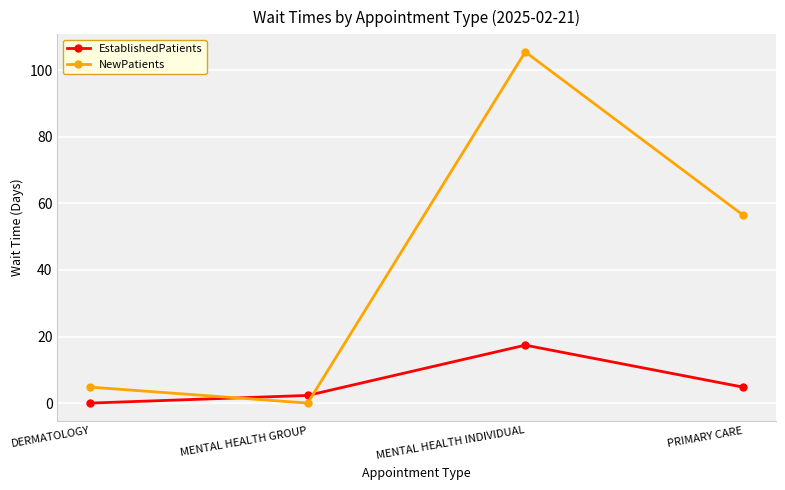

What is the difference between the maximum and minimum values in the EstablishedPatients series?

17.4